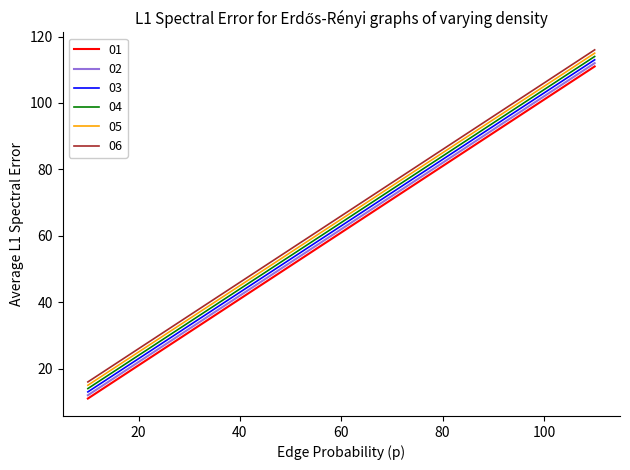

What is the maximum value shown in the chart?

116